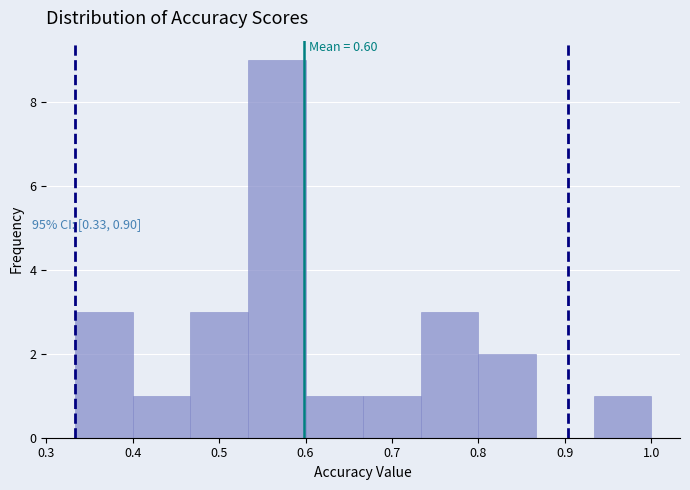

Over which range of the x-axis is the bar tallest?

0.53 to 0.60